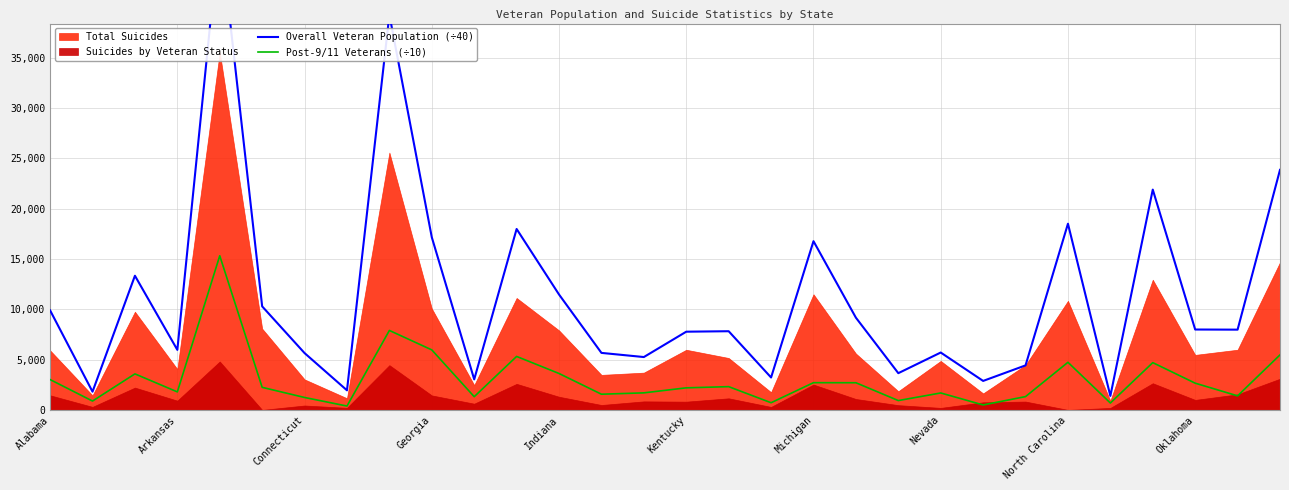

The Overall Veteran Population (÷40) series shows 17988.2 at 11. True or false?

True